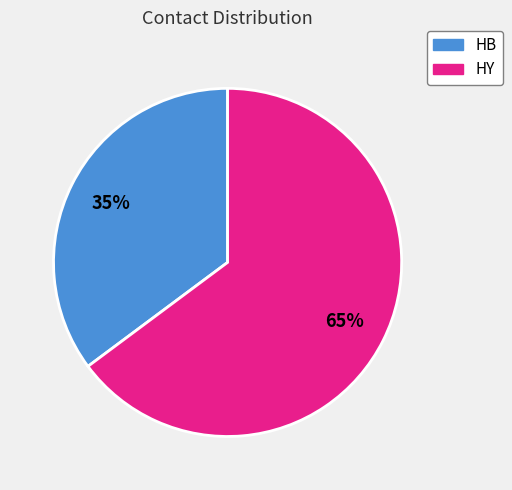

To the nearest percent, what is the difference between the largest and smallest slice percentages?

30%